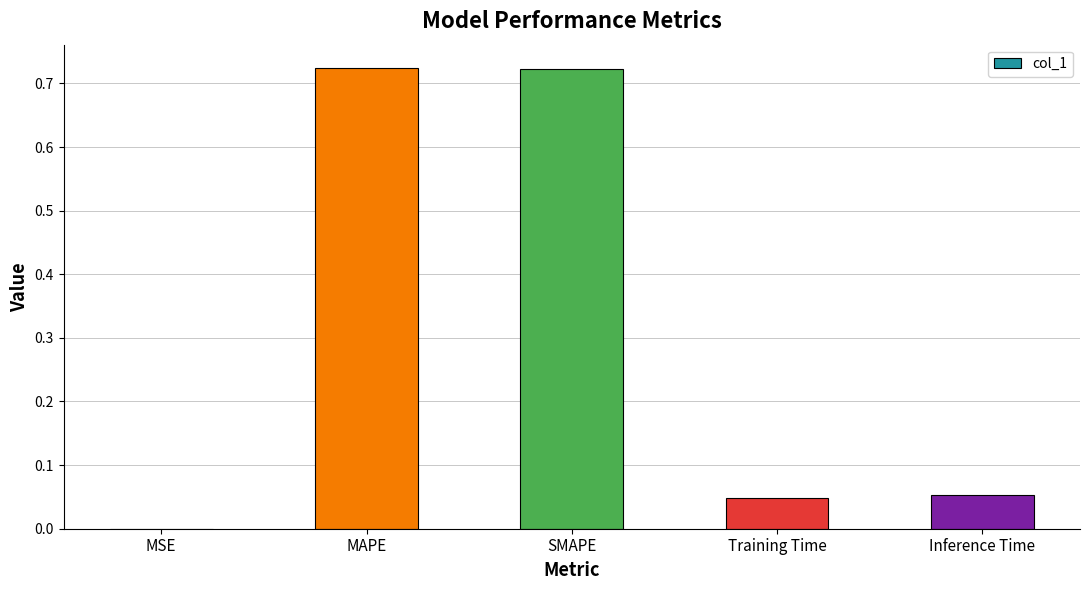

What is the sum of the values at MAPE and Training Time?

0.8